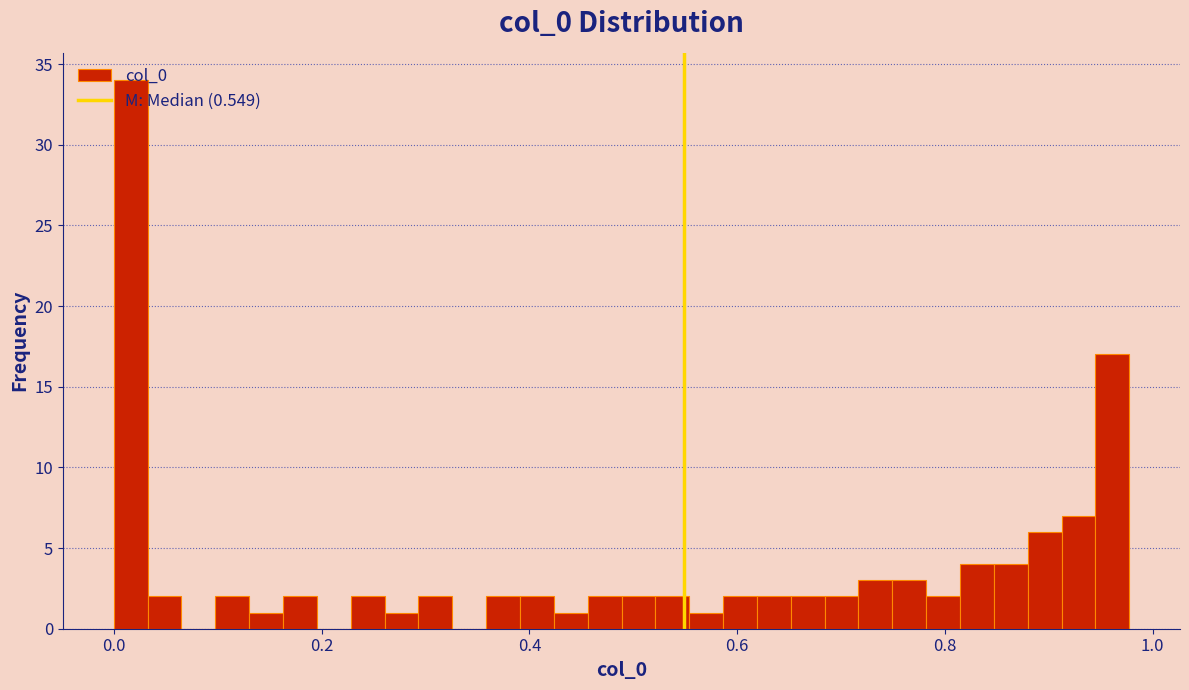

Around what value on the x-axis is the tallest bar? Give the approximate position of its centre, as read against the axis.

0.02